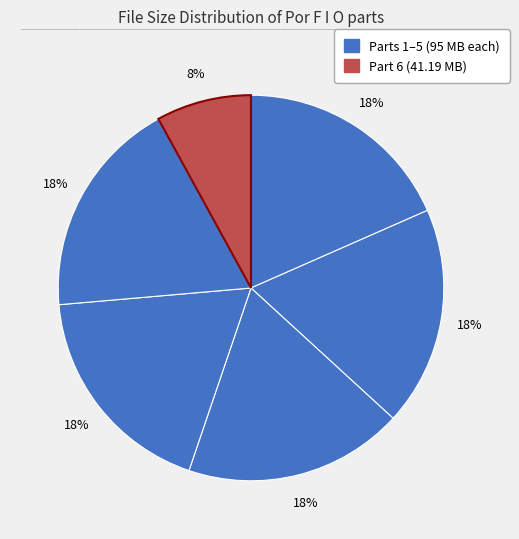

How many slices are in this pie chart?

6